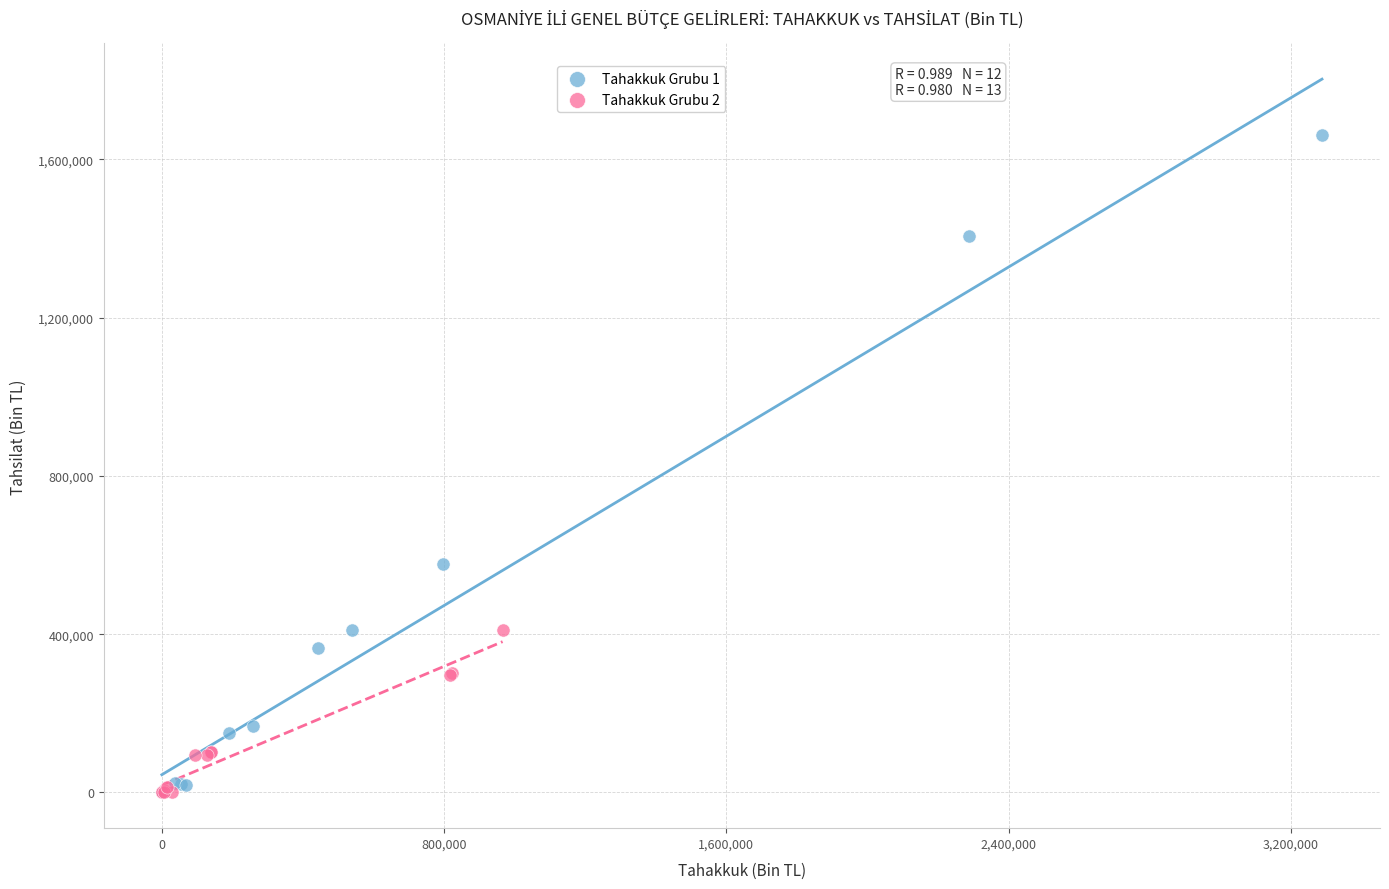

Which series reaches the maximum Y coordinate?

Tahakkuk Grubu 1